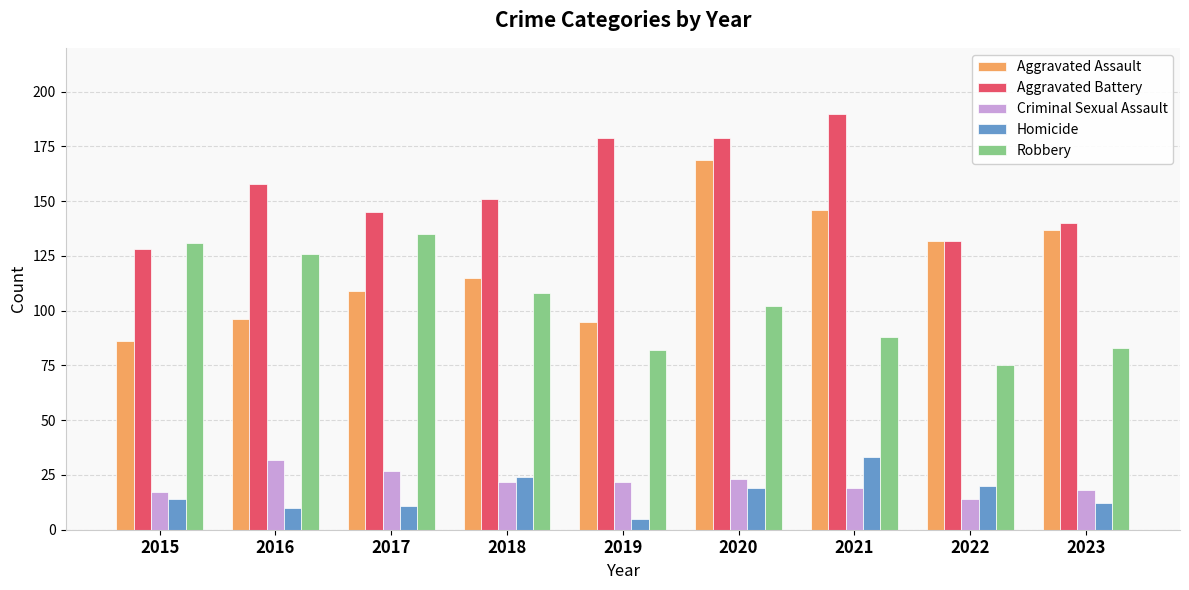

The Aggravated Assault series shows 67 at 2021. True or false?

False